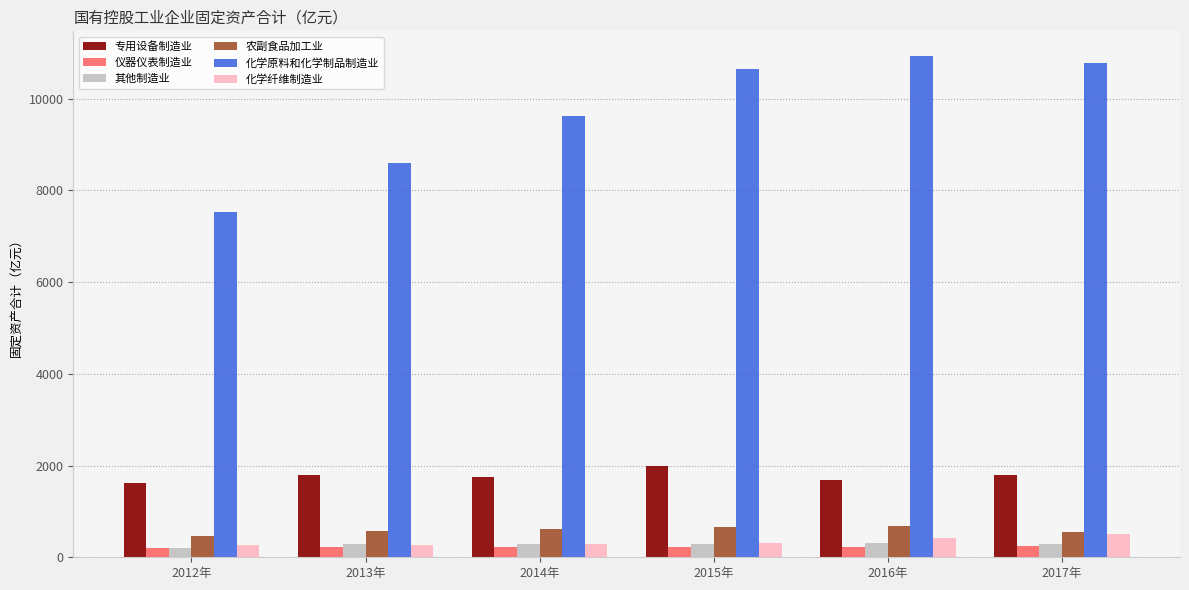

Which series has the largest total across all categories?

化学原料和化学制品制造业